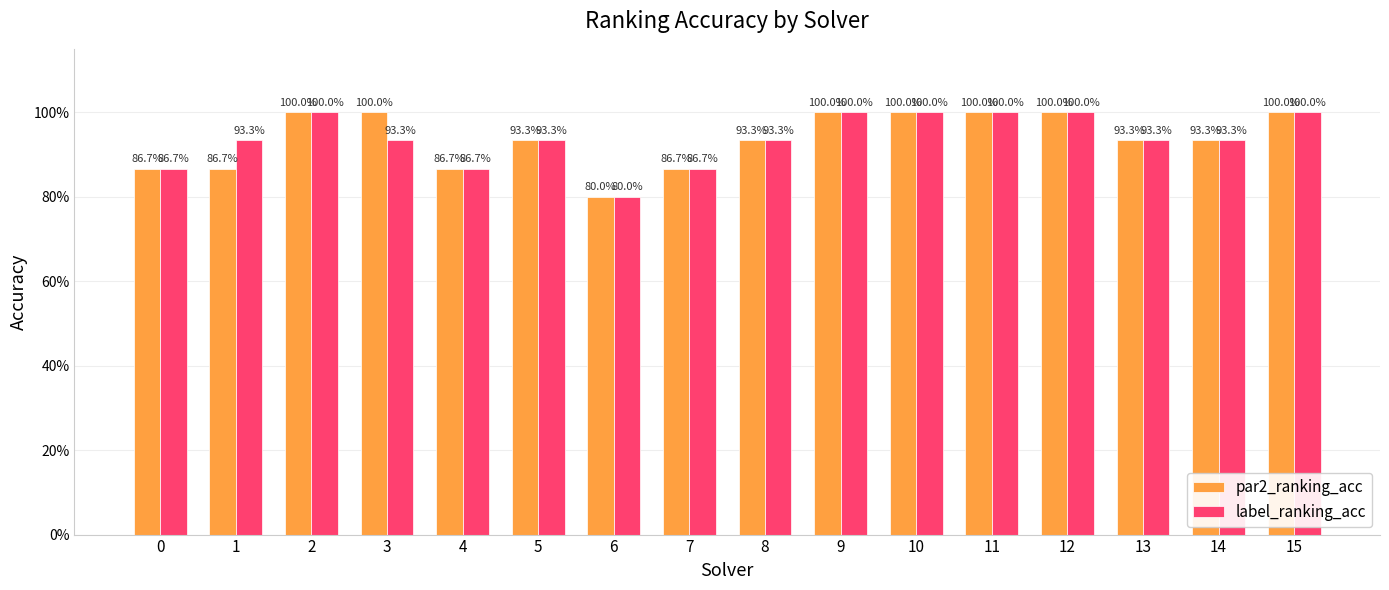

At which category is the sum across all series the highest?

2